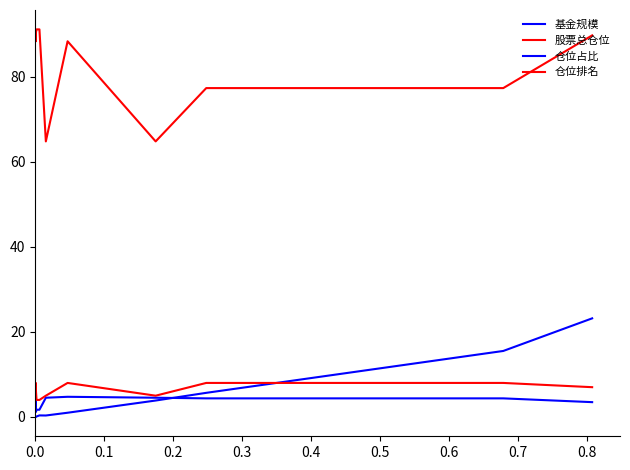

How many lines are shown in the chart?

4